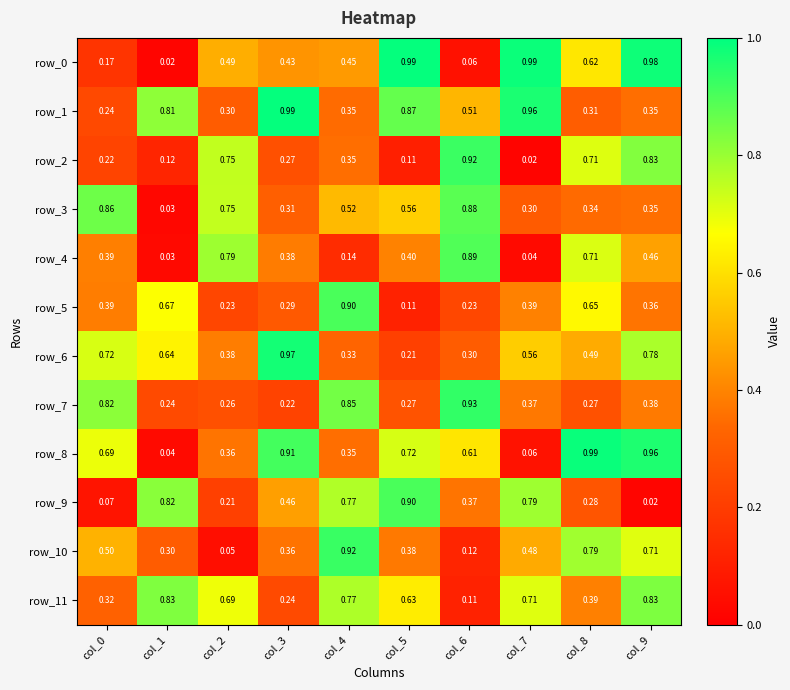

Reading left to right, what are all the values shown in this chart?

row_0: 0.2	0.0	0.5	0.4	0.4	1.0	0.1	1.0	0.6	1.0
row_1: 0.2	0.8	0.3	1.0	0.3	0.9	0.5	1.0	0.3	0.4
row_2: 0.2	0.1	0.7	0.3	0.4	0.1	0.9	0.0	0.7	0.8
row_3: 0.9	0.0	0.7	0.3	0.5	0.6	0.9	0.3	0.3	0.4
row_4: 0.4	0.0	0.8	0.4	0.1	0.4	0.9	0.0	0.7	0.5
row_5: 0.4	0.7	0.2	0.3	0.9	0.1	0.2	0.4	0.7	0.4
row_6: 0.7	0.6	0.4	1.0	0.3	0.2	0.3	0.6	0.5	0.8
row_7: 0.8	0.2	0.3	0.2	0.8	0.3	0.9	0.4	0.3	0.4
row_8: 0.7	0.0	0.4	0.9	0.4	0.7	0.6	0.1	1.0	1.0
row_9: 0.1	0.8	0.2	0.5	0.8	0.9	0.4	0.8	0.3	0.0
row_10: 0.5	0.3	0.0	0.4	0.9	0.4	0.1	0.5	0.8	0.7
row_11: 0.3	0.8	0.7	0.2	0.8	0.6	0.1	0.7	0.4	0.8